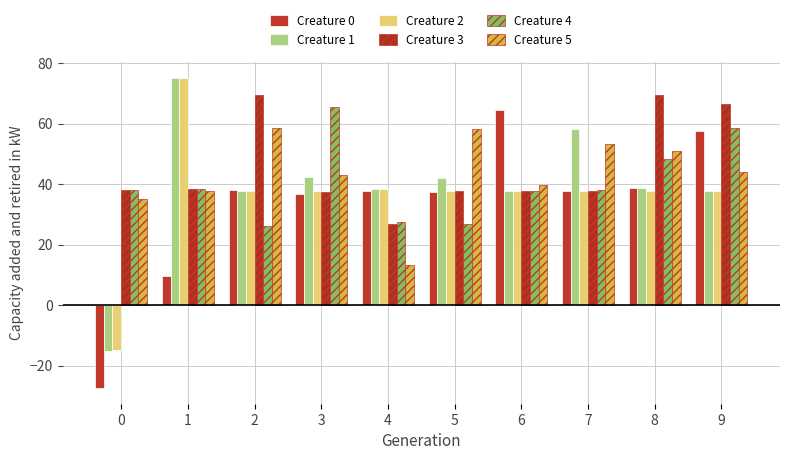

How many data points in Creature 2 are less than 37?

1